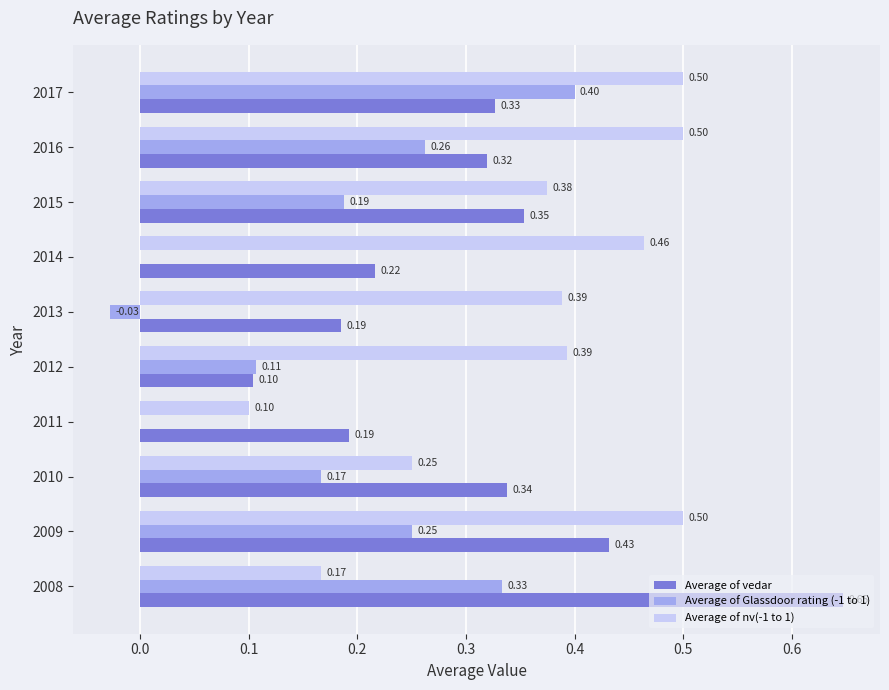

At which category is the sum across all series the highest?

2017